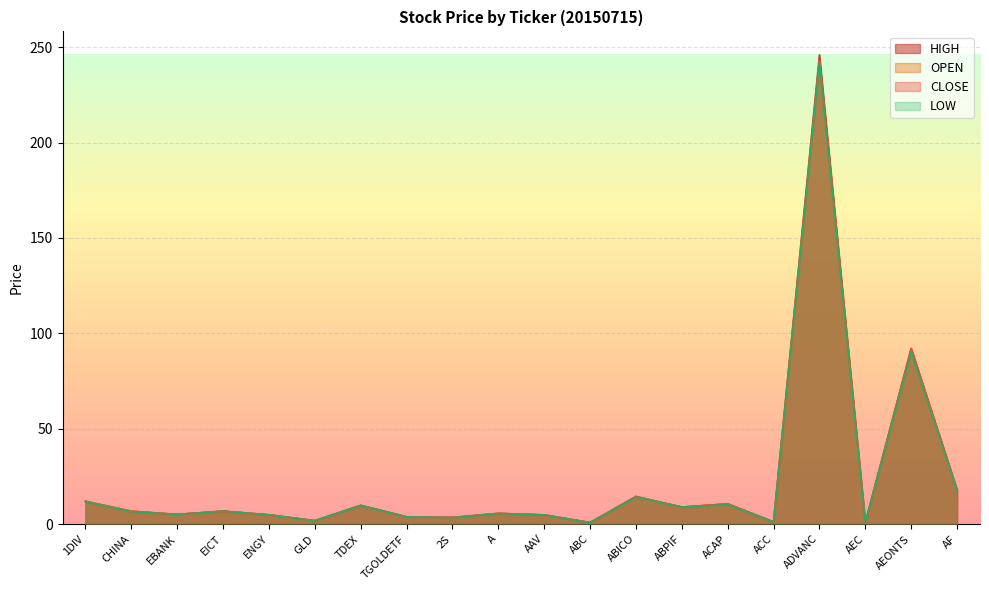

Rank the series by their maximum value, from highest to lowest.

HIGH, OPEN, CLOSE, LOW